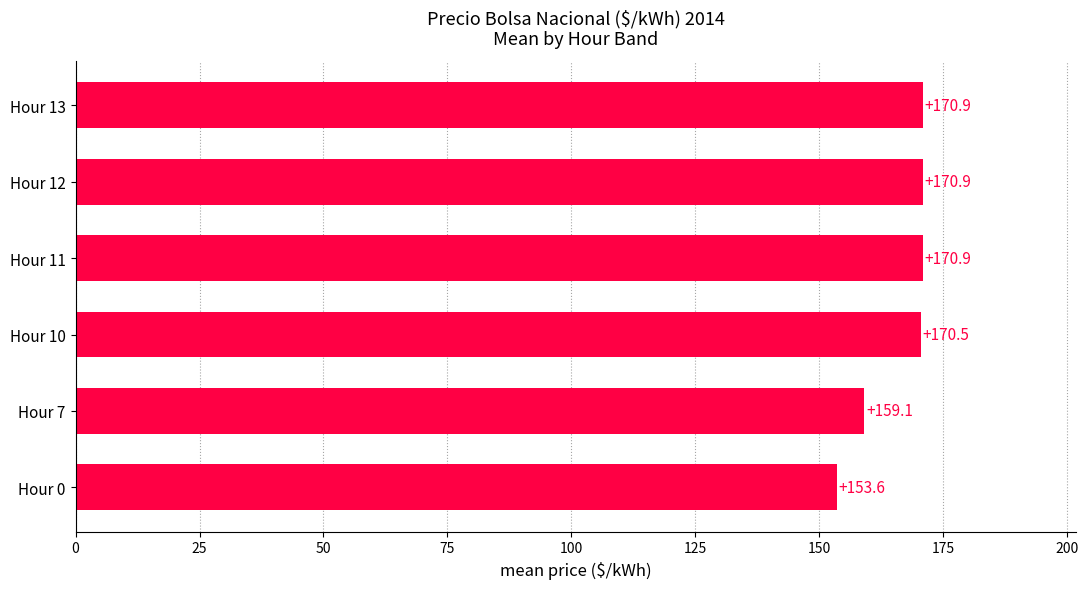

What is the maximum value shown in the chart?

170.9